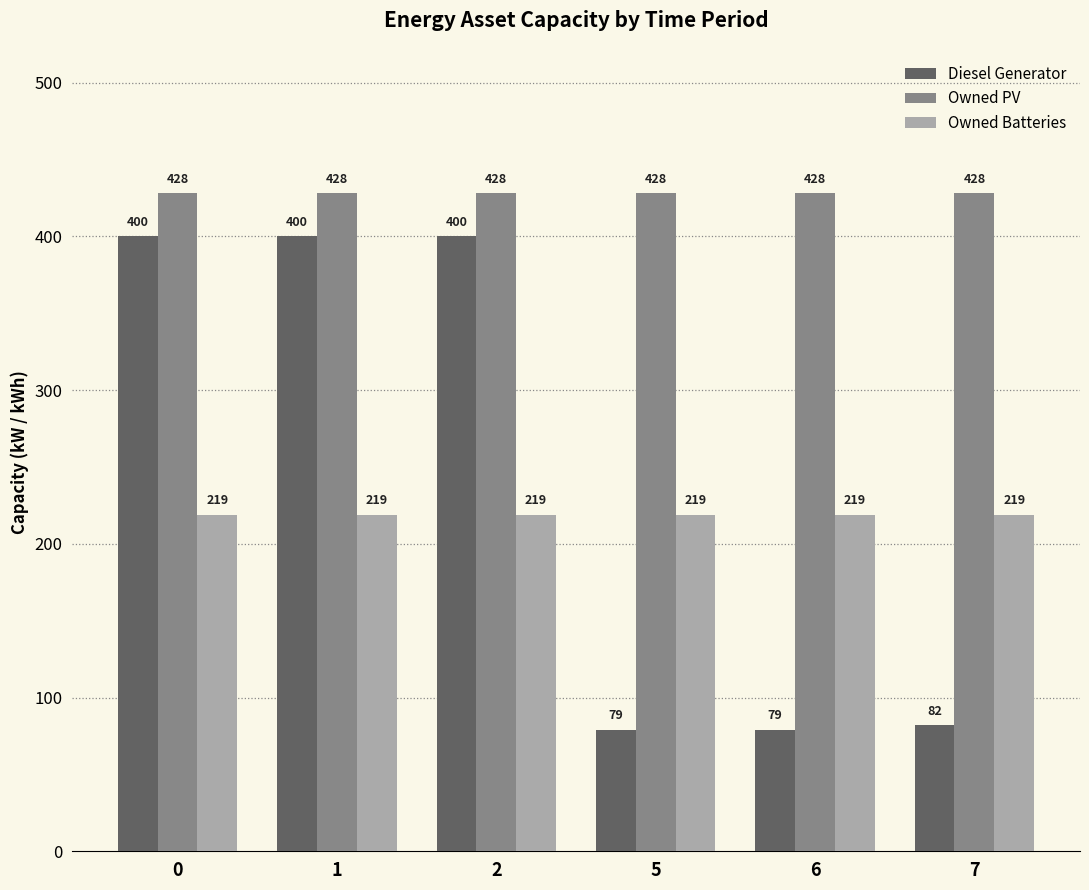

Which series has the largest range (max minus min)?

Diesel Generator